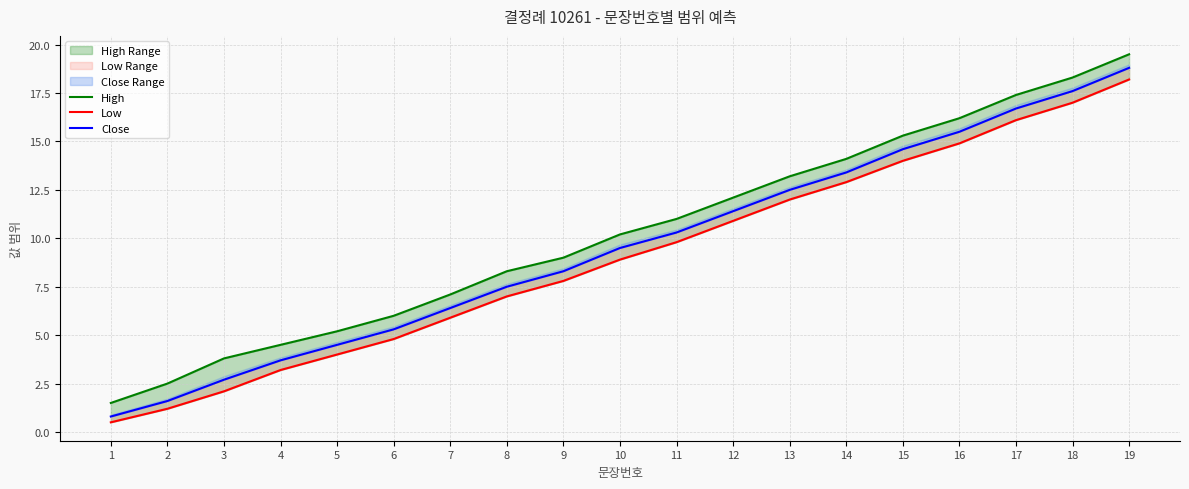

How many data points in Low are above 8?

10